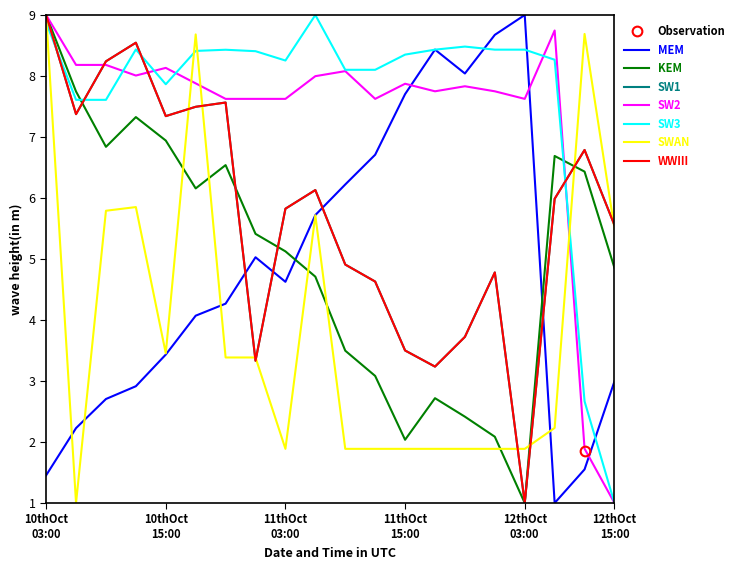

At which label does SW3 first exceed 8?

10thOct
03:00